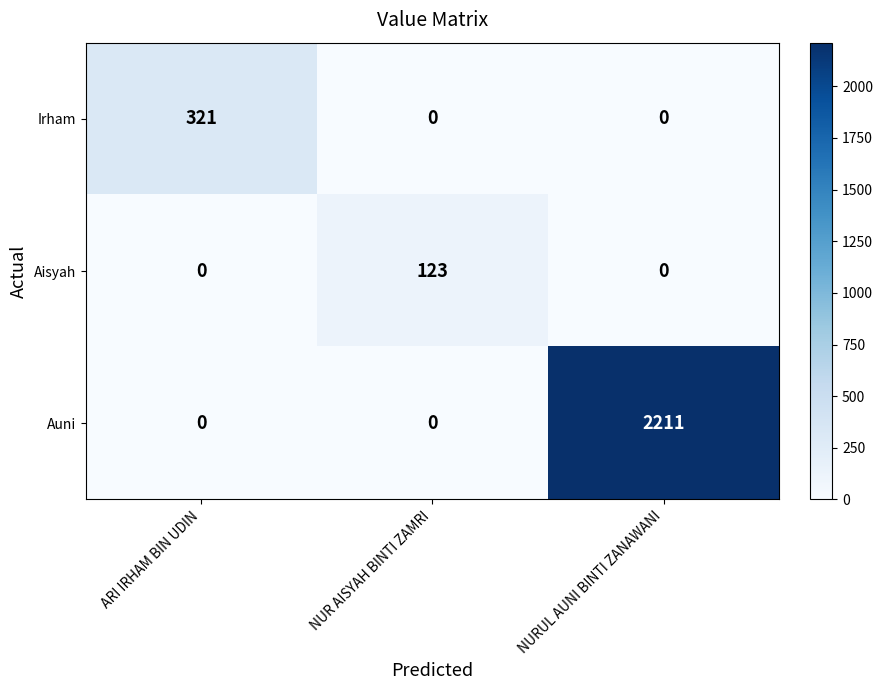

What is the difference between the maximum and second lowest values in the Irham series?

321